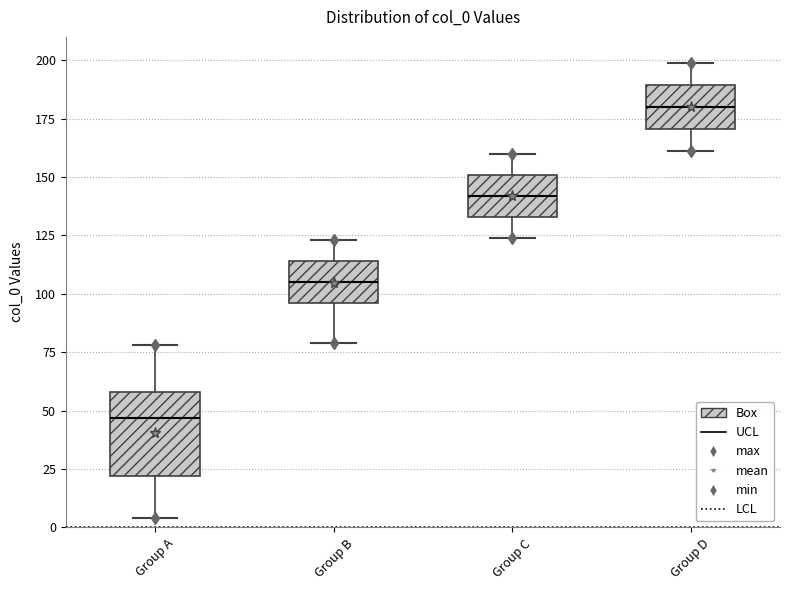

Where does the lower whisker of the box for Group B end on the y-axis? The values are not printed on the chart, so give them approximately, as read against the axis.

80